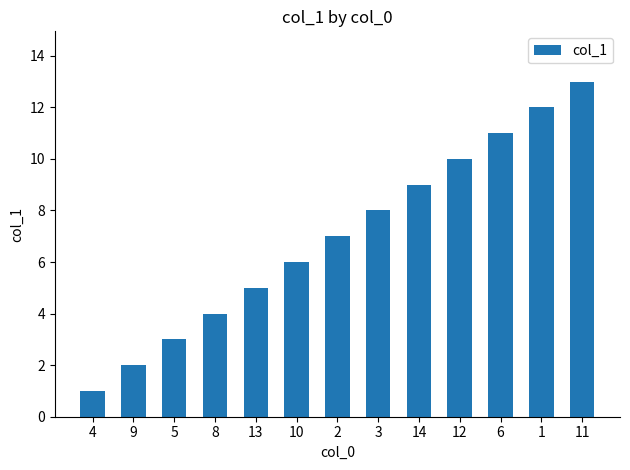

What is the label of the 5th bar from the left?

13